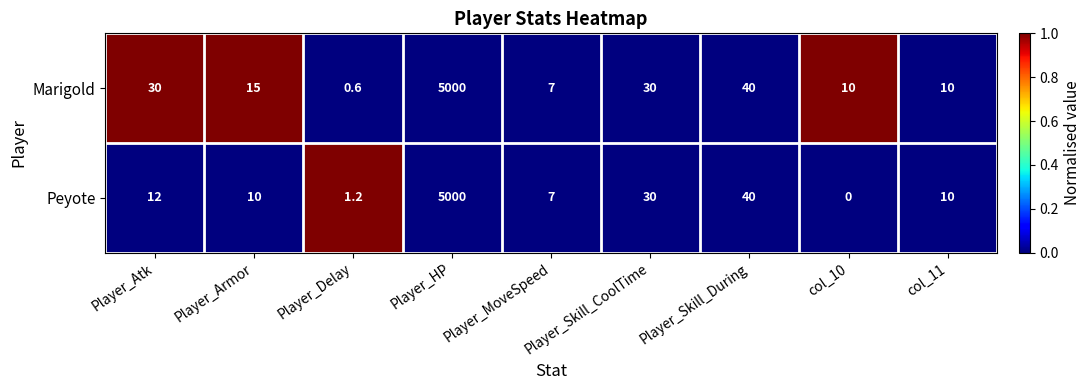

True or false: Marigold has a value of 39.6 at Player_Atk.

False